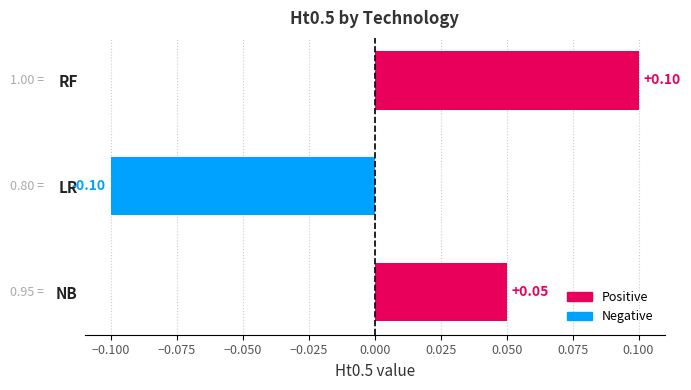

Does the chart contain stacked bars?

No